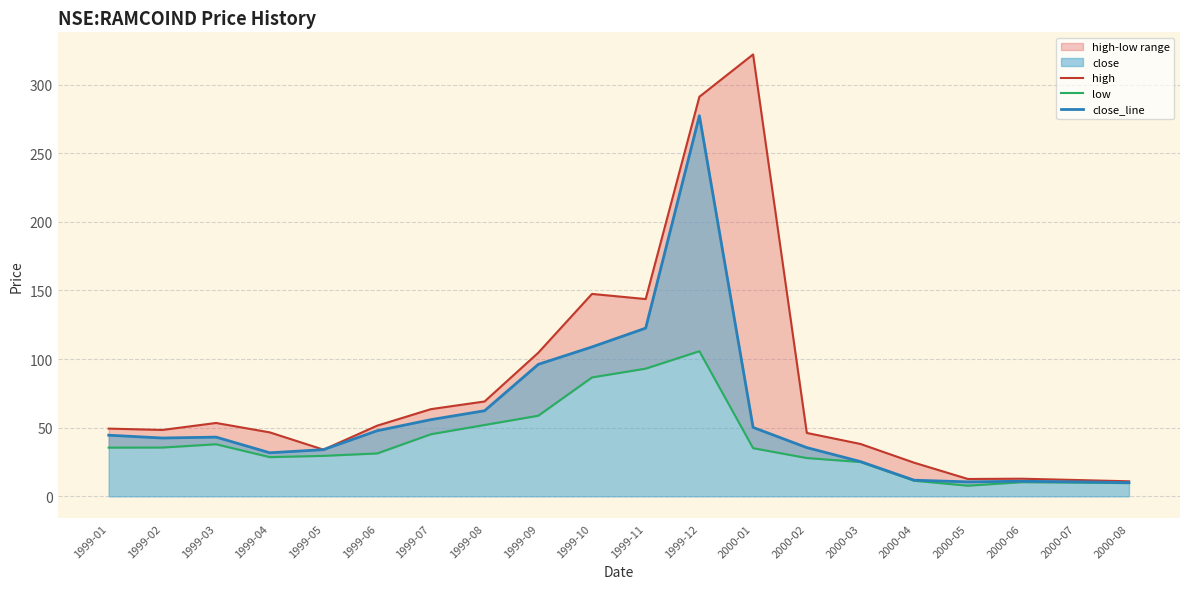

How many data points in high are less than 49?

10